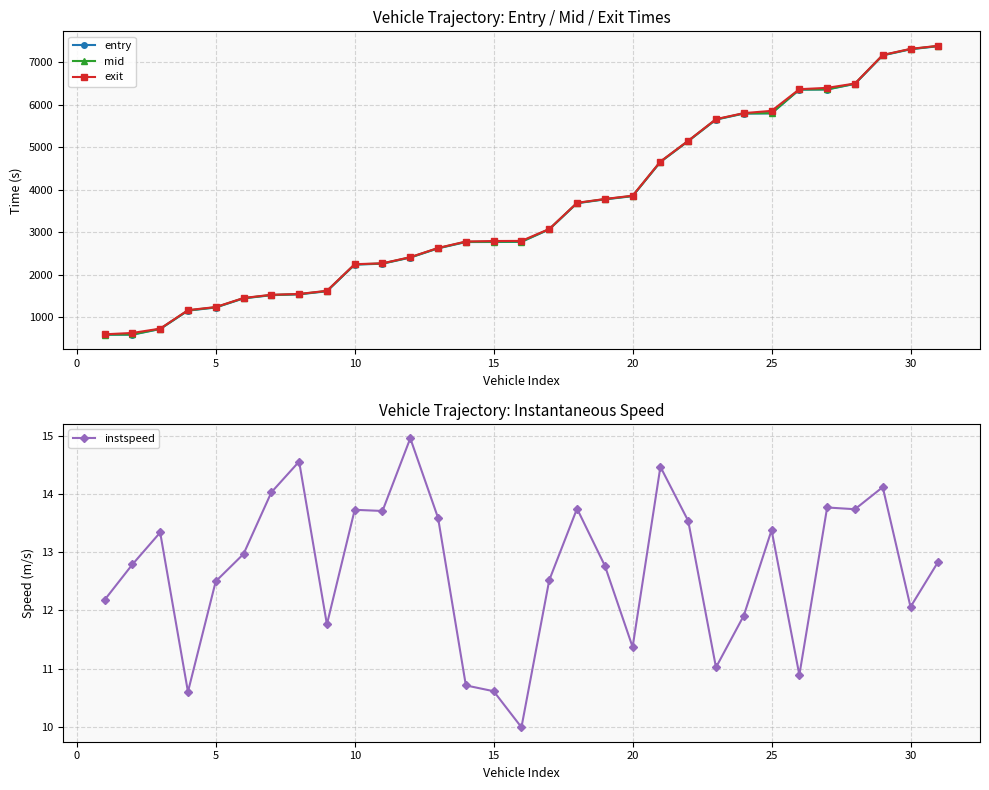

The value of instspeed at 10 is 13.7. True or false?

True